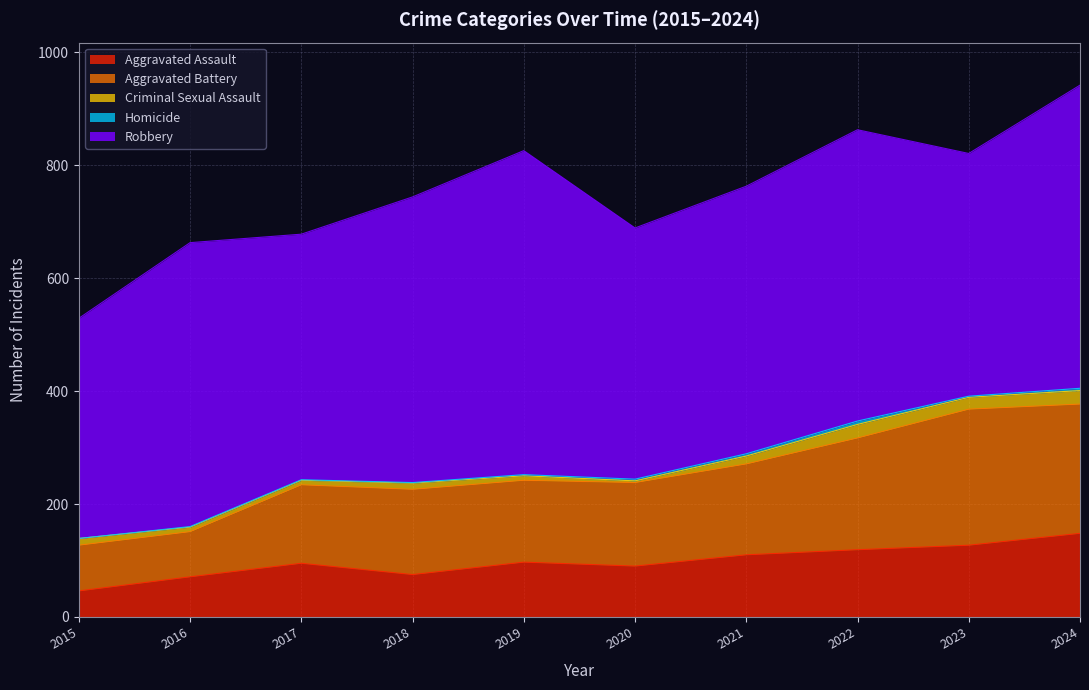

What is the sum of all Aggravated Assault values?

978